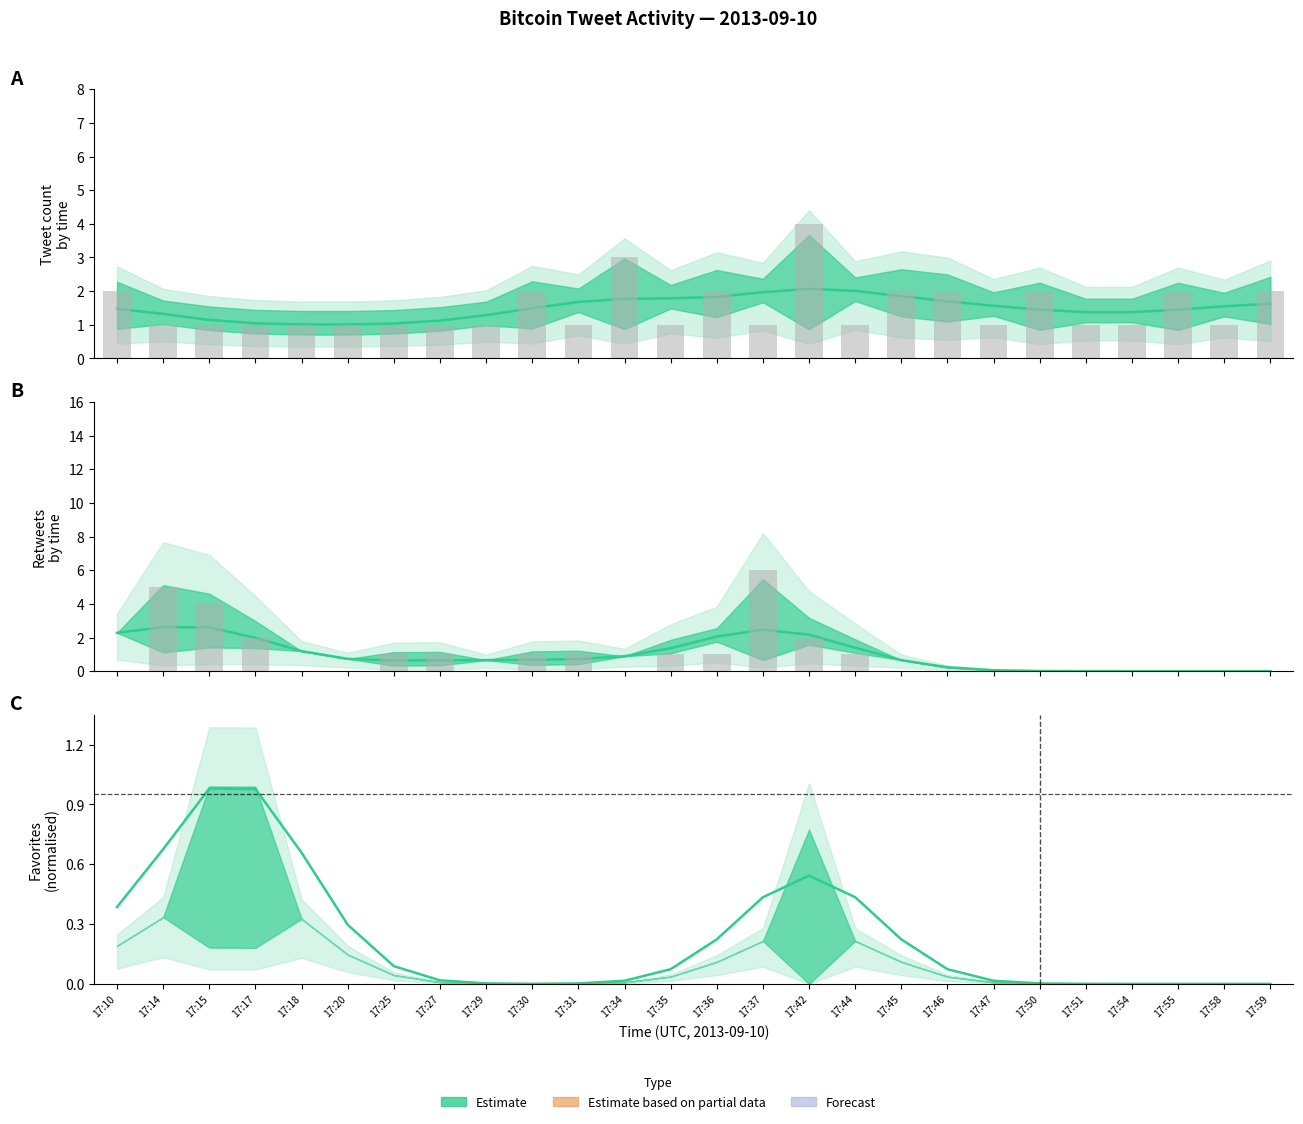

Rank the series at 17:17 from highest to lowest value.

retweets, tweet_count, favorites